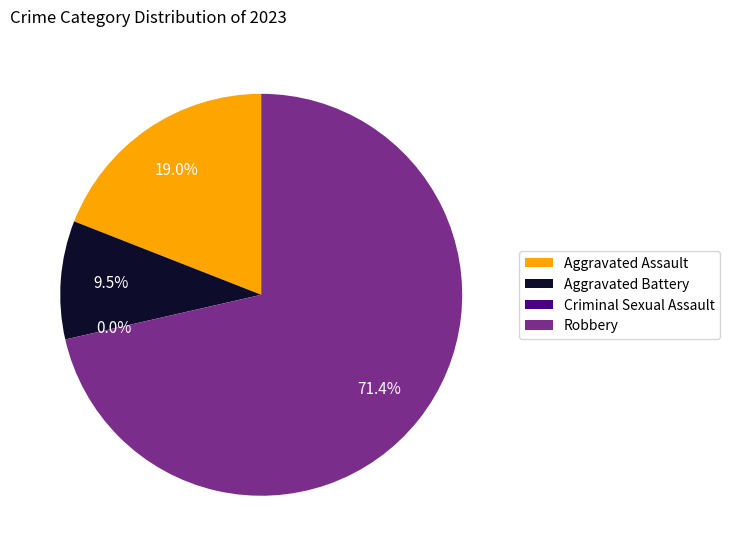

To the nearest percent, what is the difference between the largest and smallest slice percentages?

71%